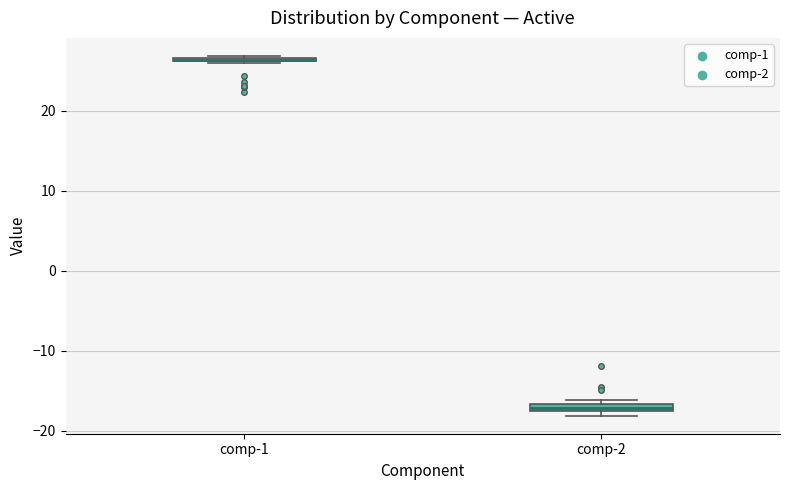

Where is the upper edge of the box for comp-1 on the y-axis? The values are not printed on the chart, so give them approximately, as read against the axis.

27